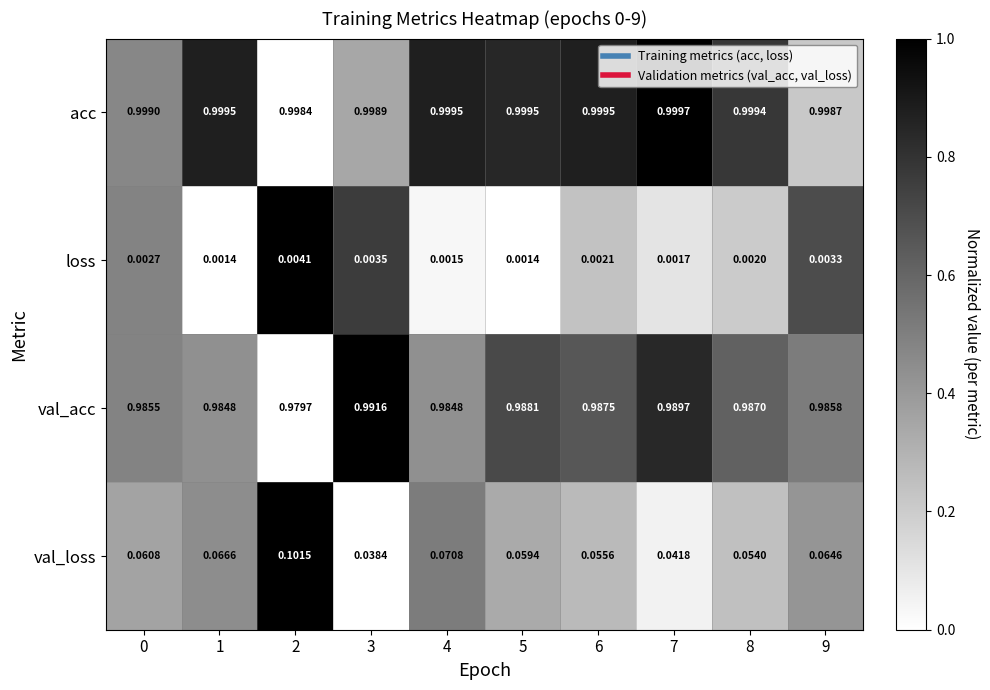

At how many categories does at least one series exceed 0?

10